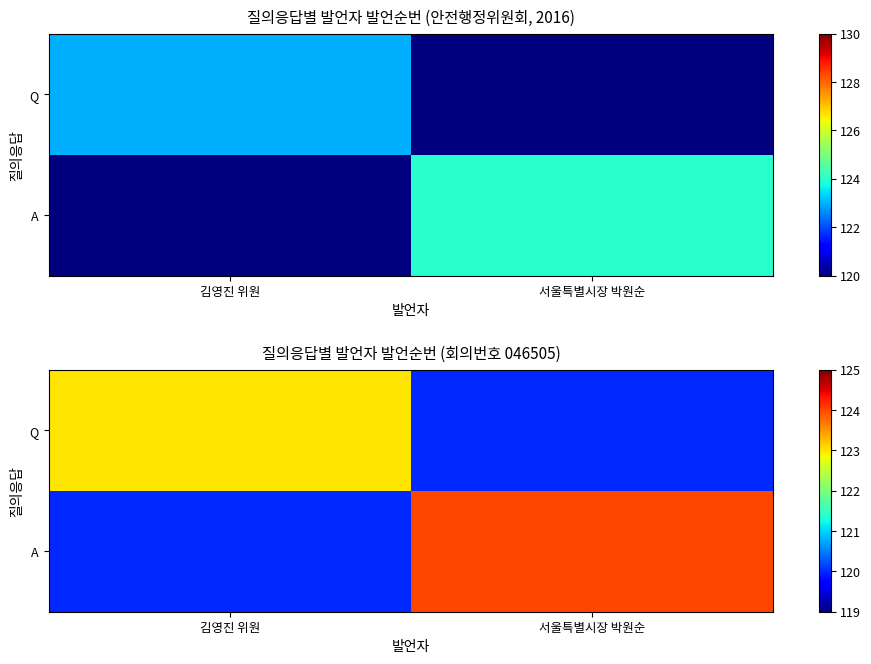

At which category is the sum across all series the highest?

서울특별시장 박원순